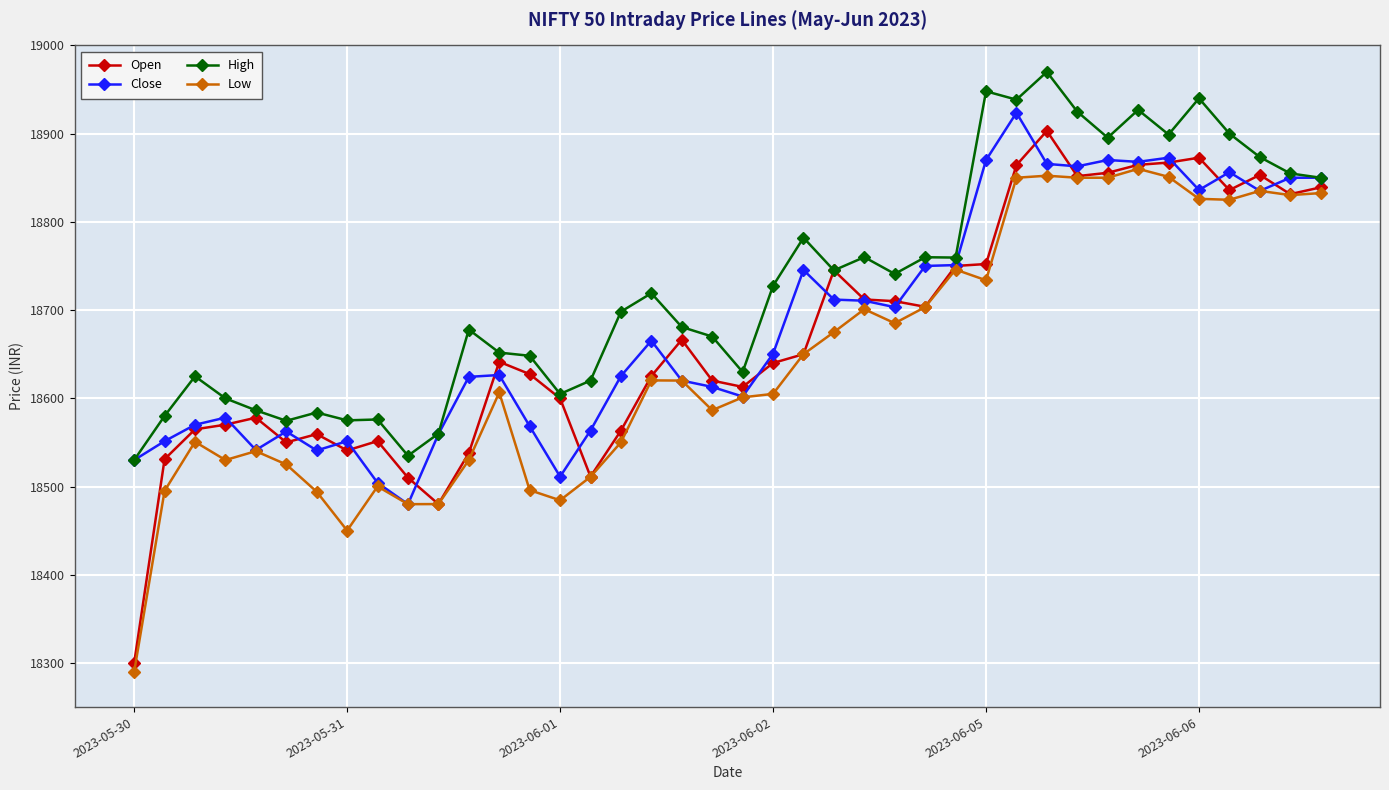

Which series has the largest total across all categories?

High